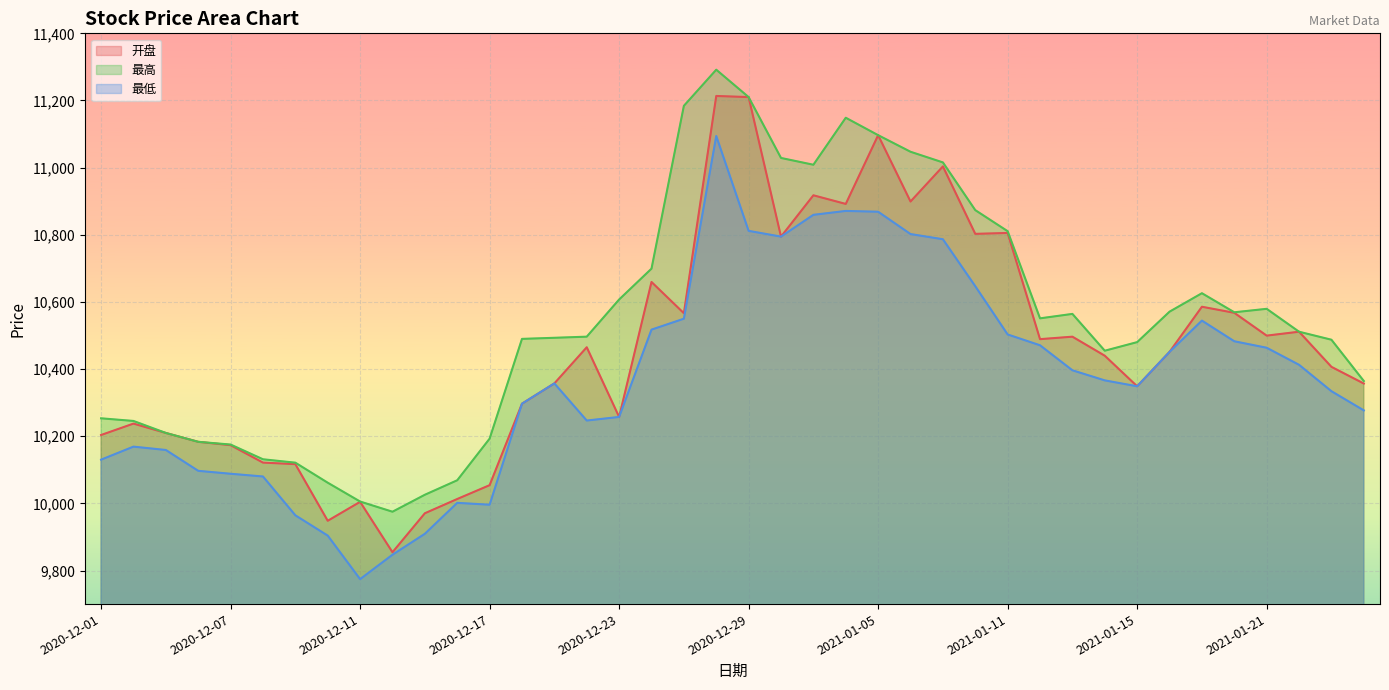

Is the value of 开盘 at 2020-12-24 greater than the value of 最高 at 2020-12-14?

Yes